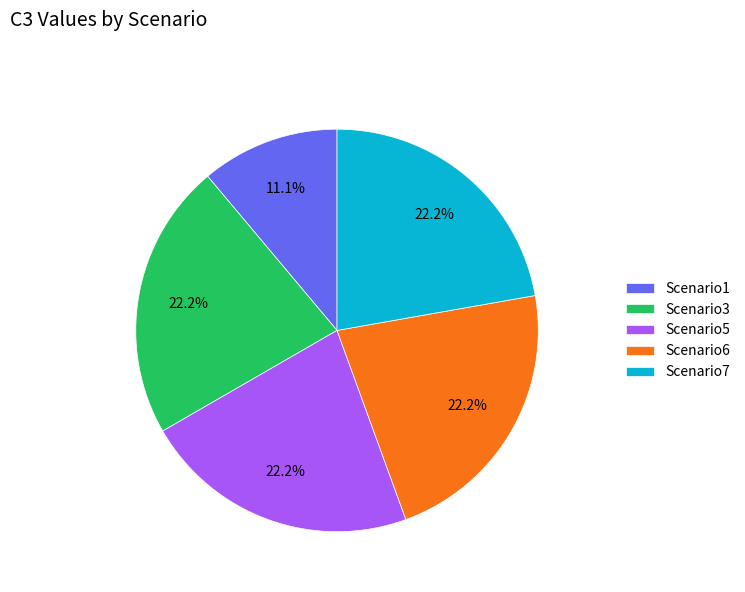

Count the number of slices in the pie.

5